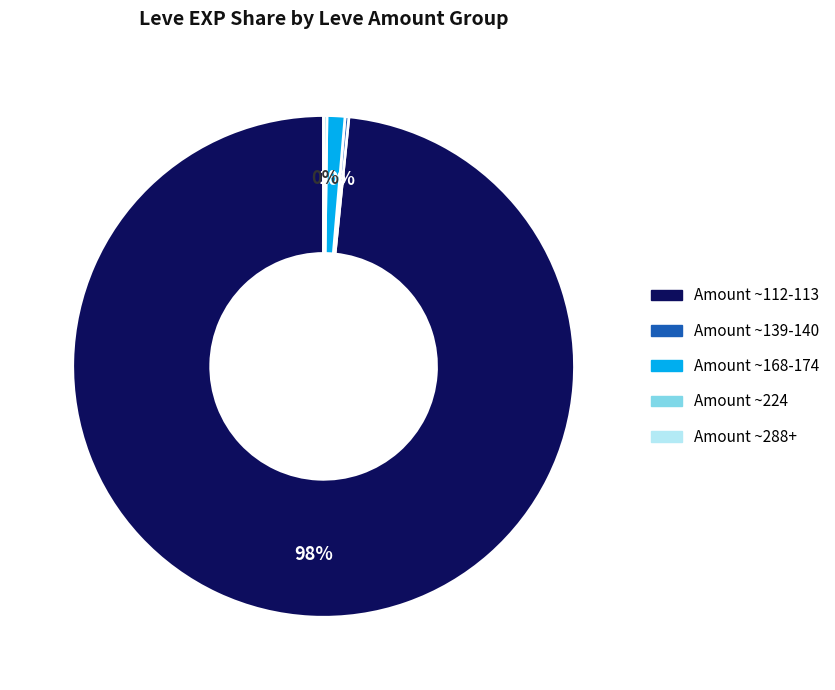

Does Amount ~112-113 account for over 50% of the chart?

Yes